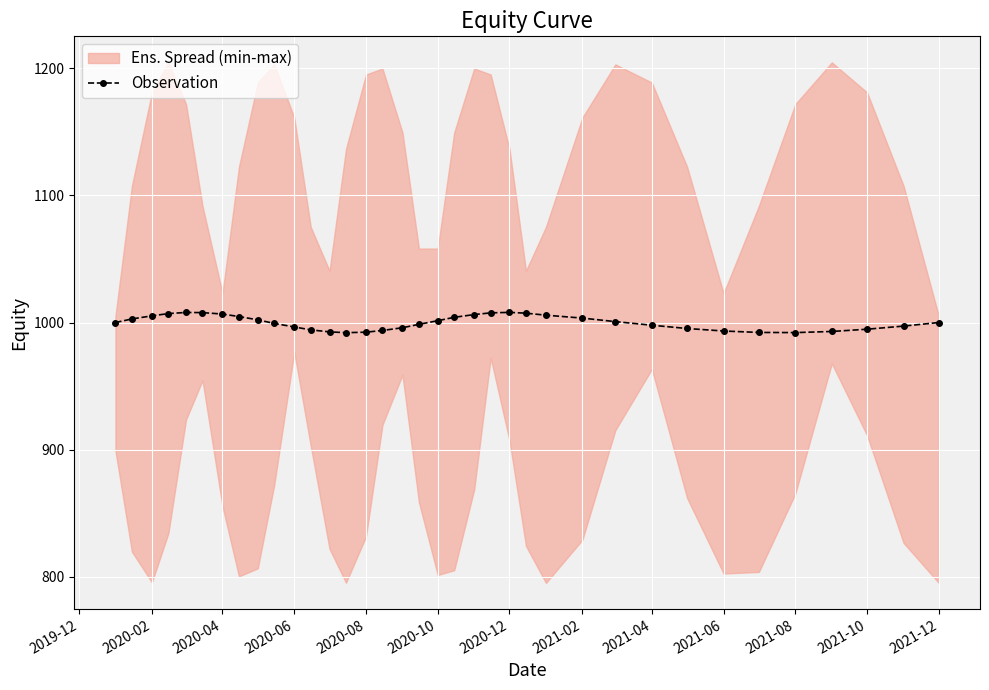

What is the average value?

1000.0